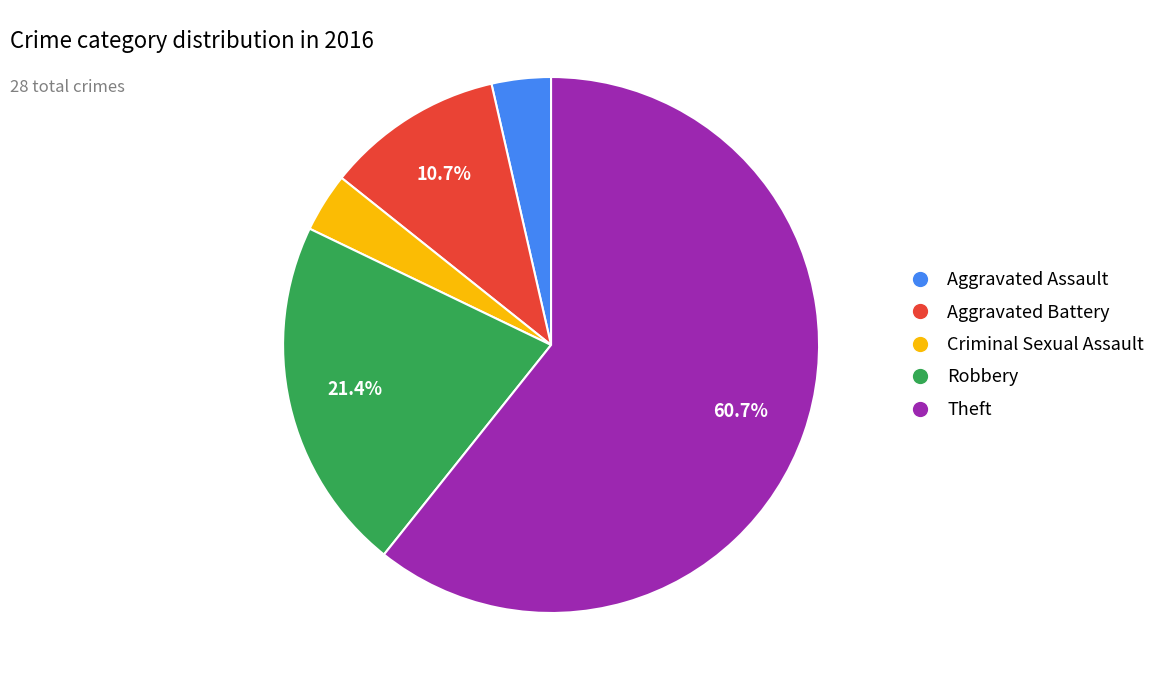

Is the sum of Robbery and Aggravated Battery greater than half?

No